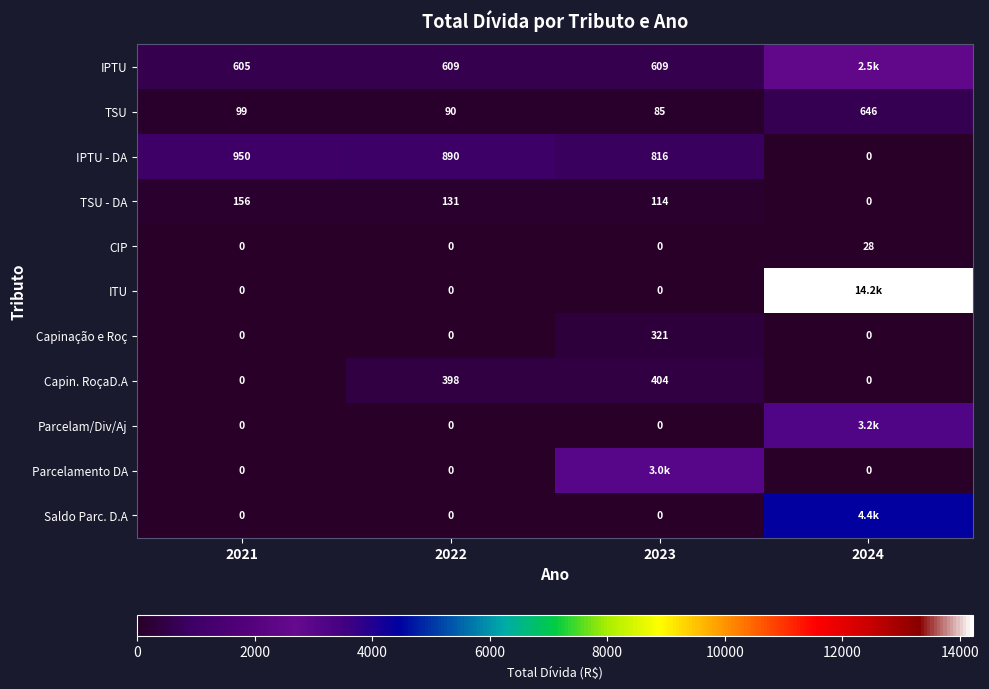

Is the value of Parcelam/Div/Aj at 2022 greater than the value of Capin. RoçaD.A at 2022?

No